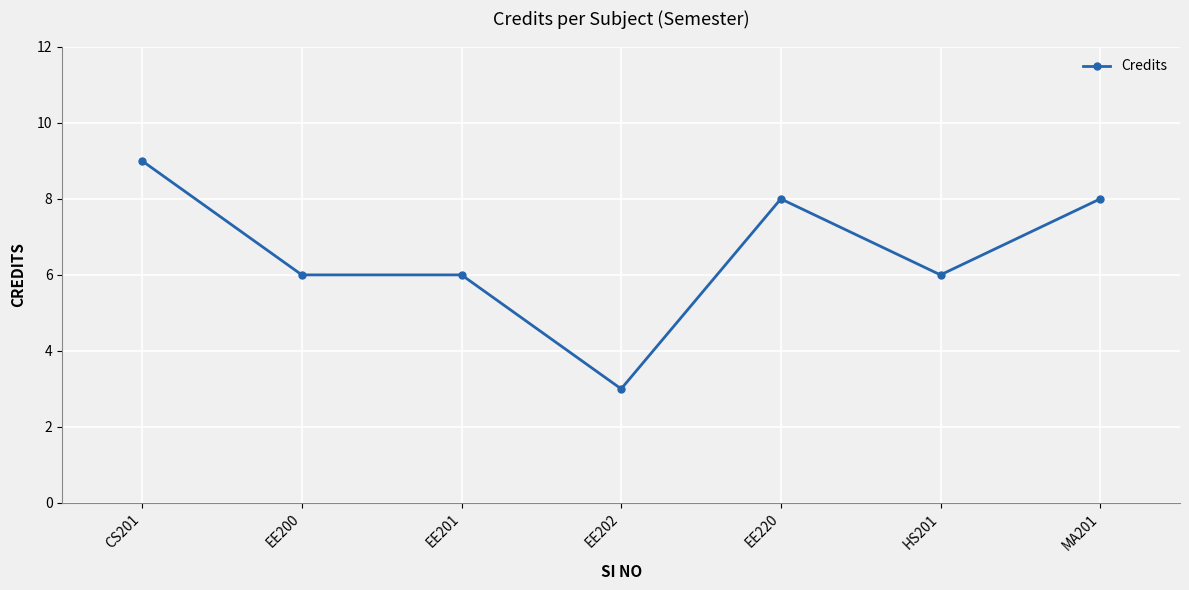

What is the value of the 3rd point from the left?

6